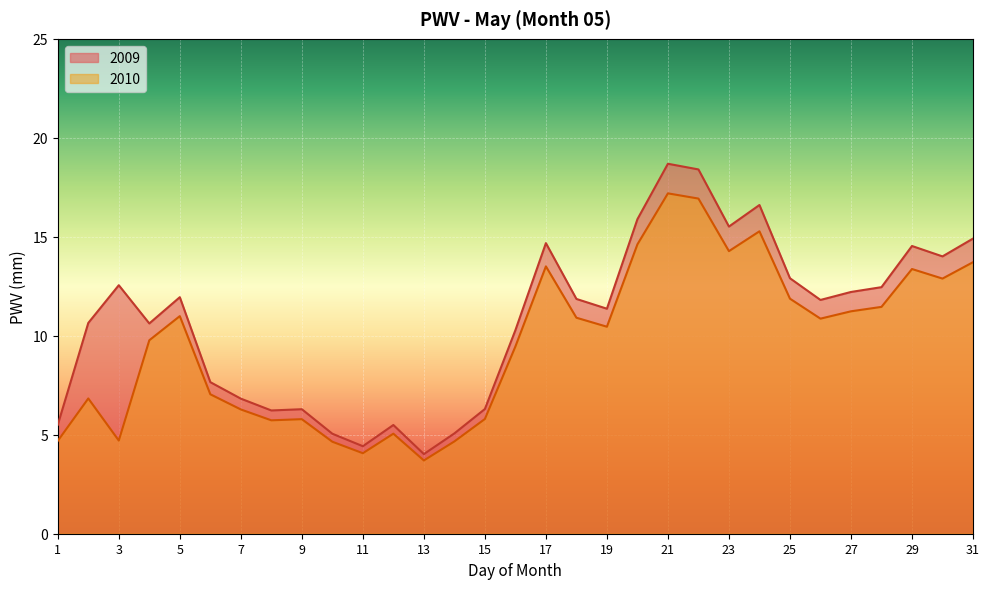

True or false: the data shows 3.2 at 14.

False